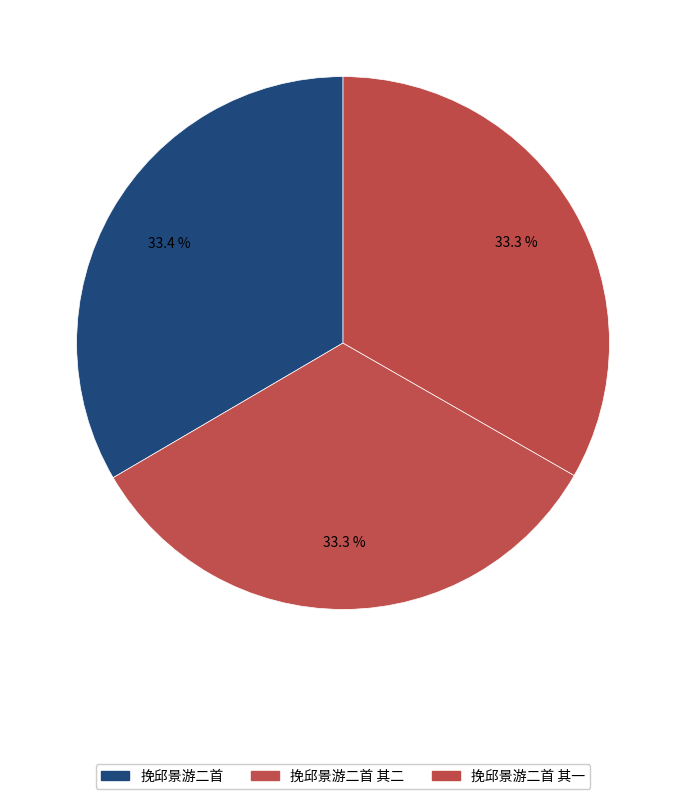

Between 挽邱景游二首 and 挽邱景游二首 其一, which is larger?

挽邱景游二首